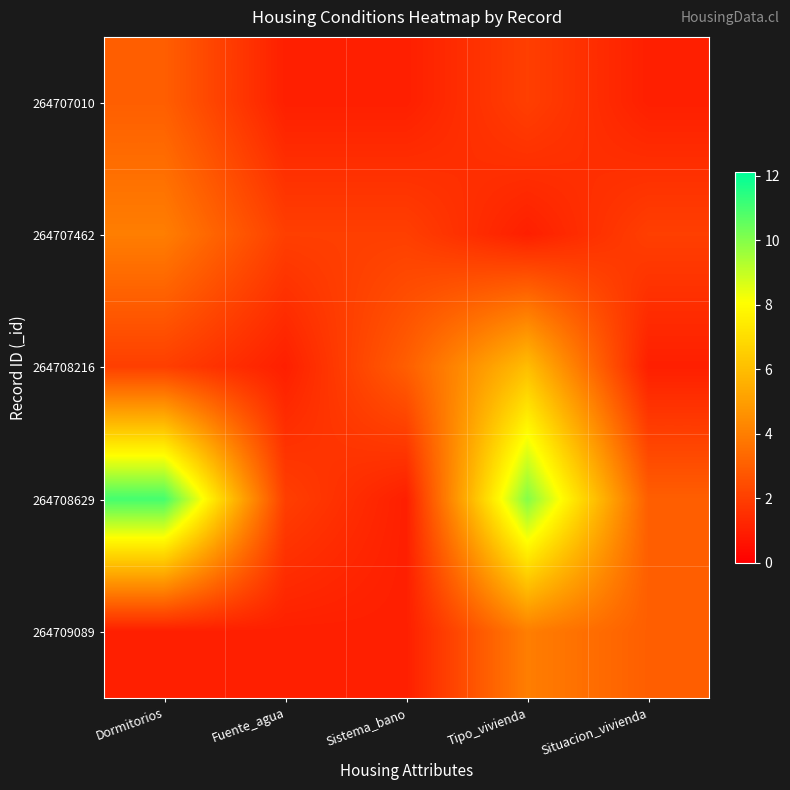

Which label corresponds to the largest value in the chart?

Dormitorios